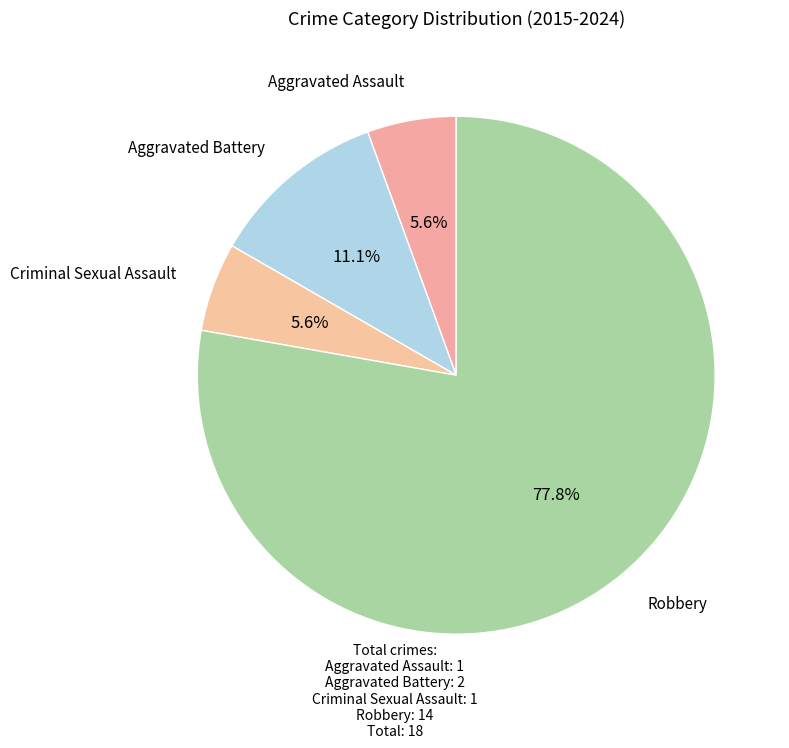

Is it true that Aggravated Assault is 6% of the pie?

True